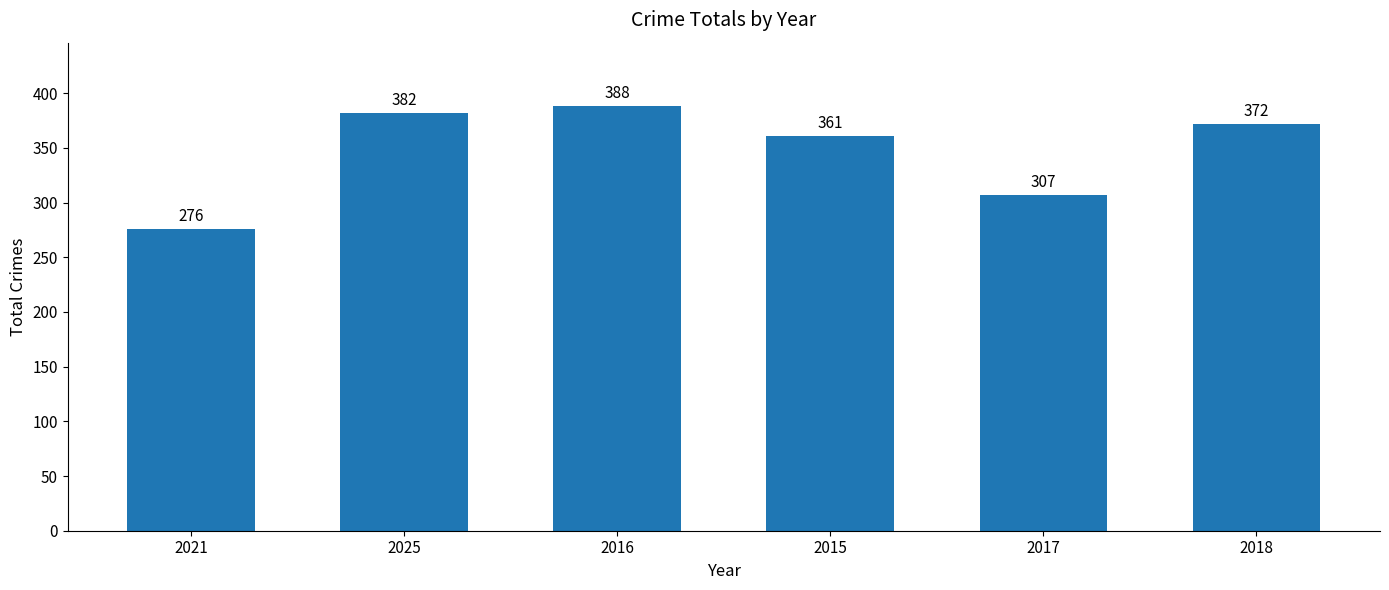

Are the bars grouped side by side (vs. stacked)?

No